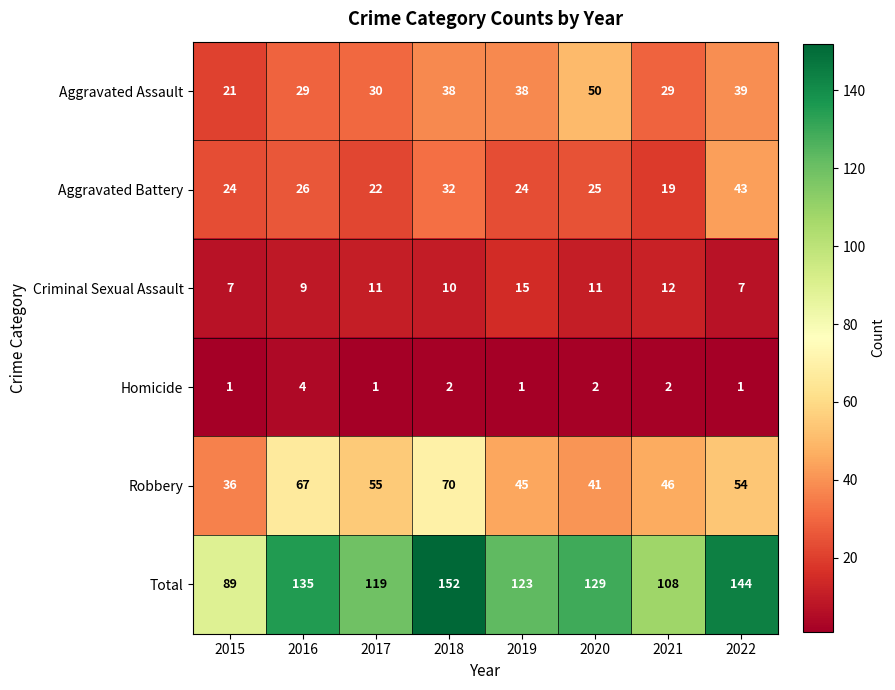

Between 2015 and 2020, which series saw the biggest shift?

Total